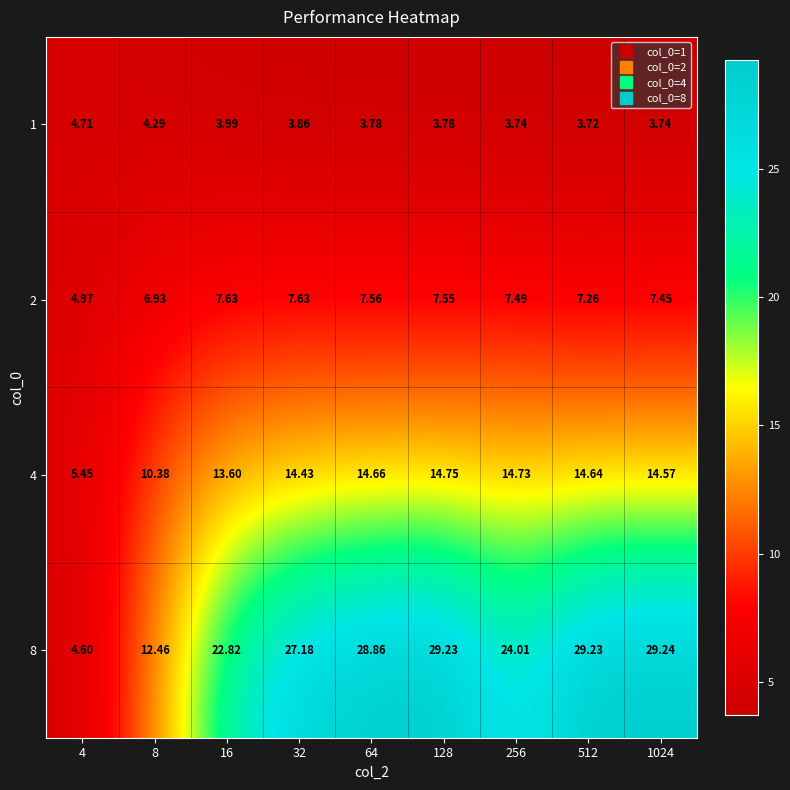

Is the value of 1 at 32 greater than the value of 2 at 64?

No